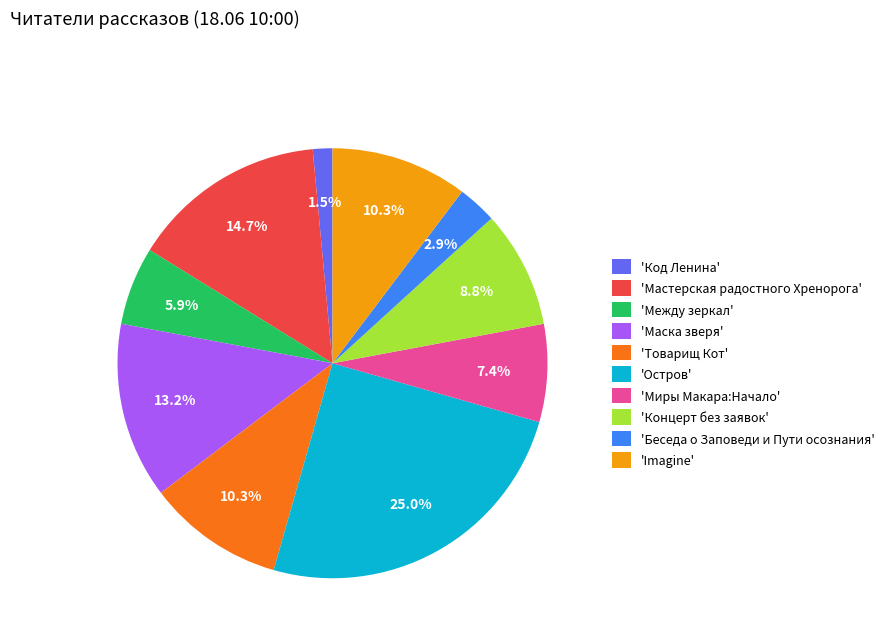

What percentage do 'Остров' and 'Код Ленина' together represent?

26.5%